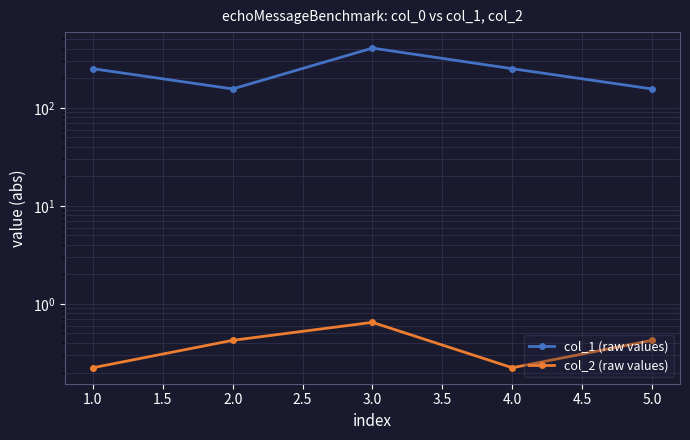

Does the chart have visible grid lines?

Yes